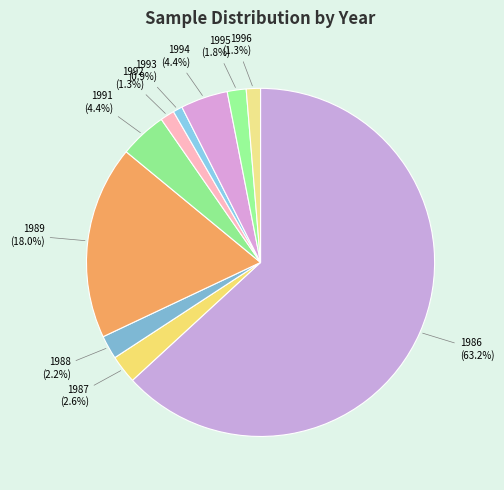

How many slices are in this pie chart?

10